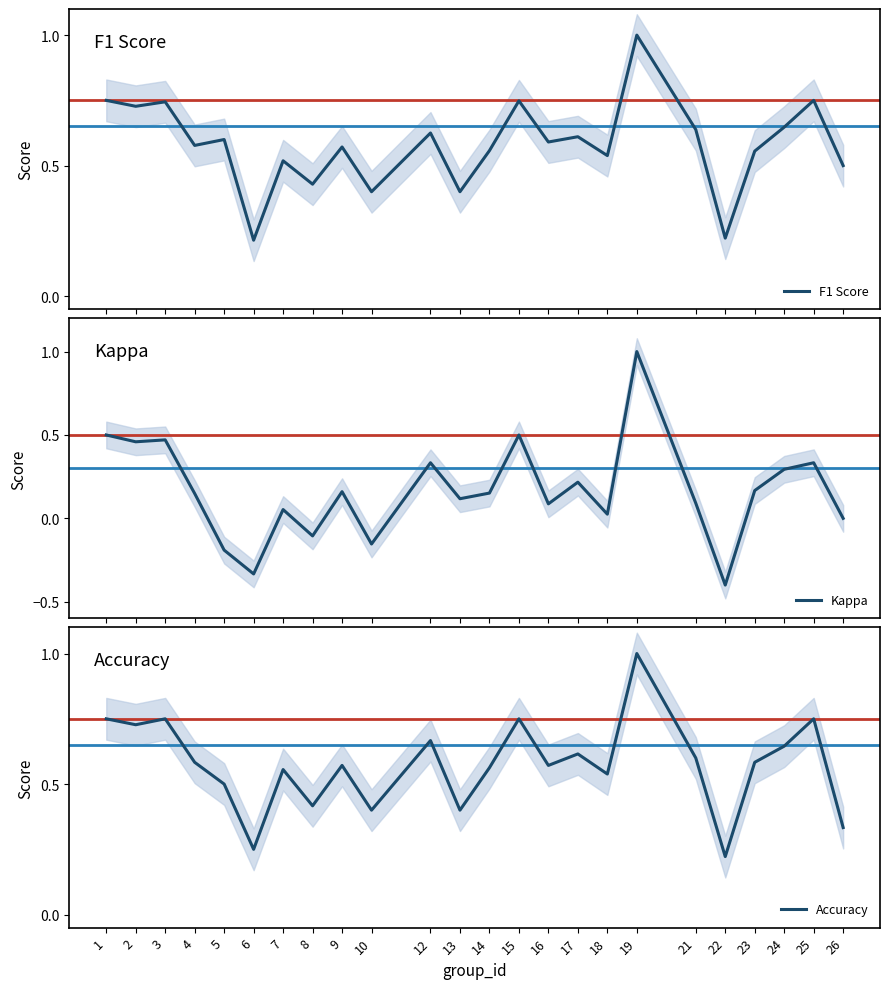

What is the minimum value for Accuracy?

0.2